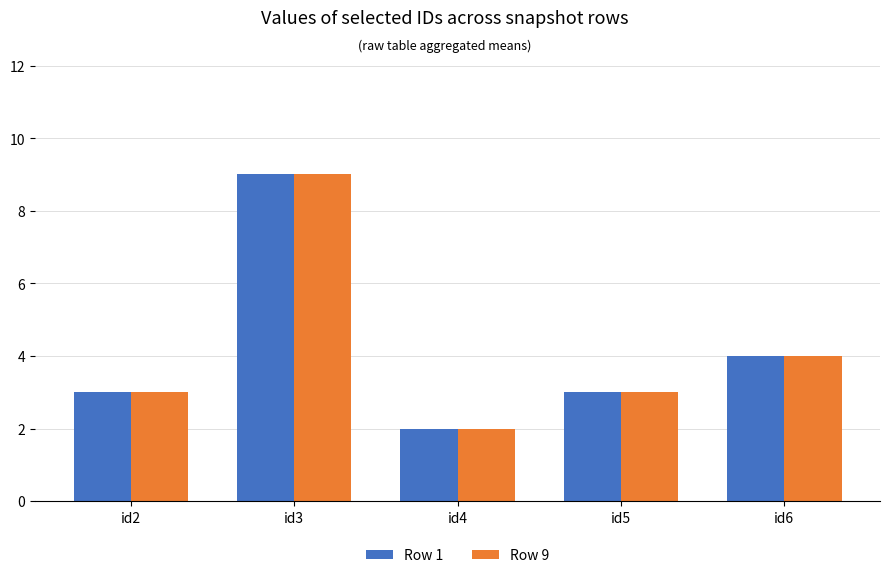

How many data points does each series have?

5